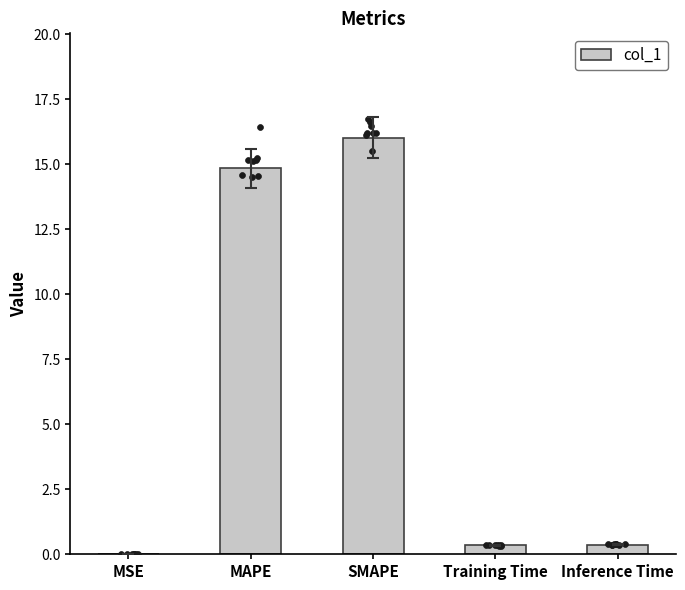

Which has a higher value, Inference Time or MAPE?

MAPE